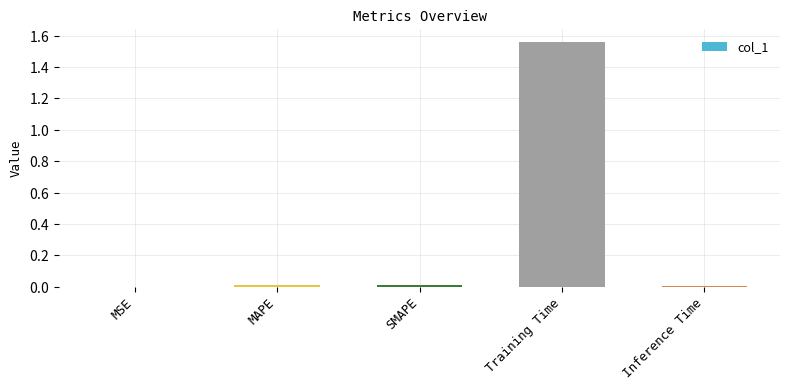

True or false: the data shows 1.6 at Training Time.

True